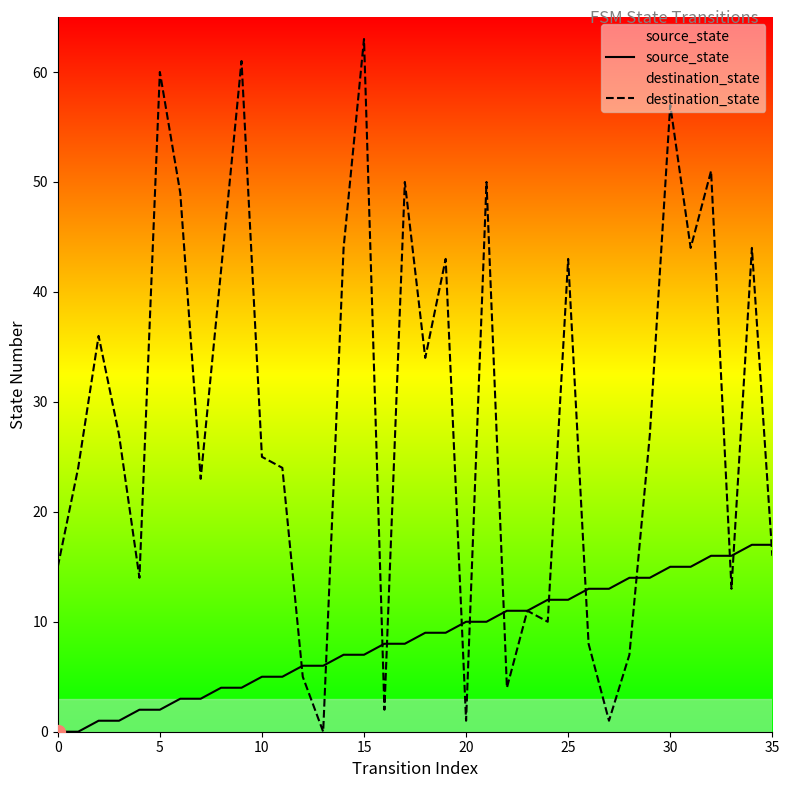

How many data points in destination_state are above 27?

16